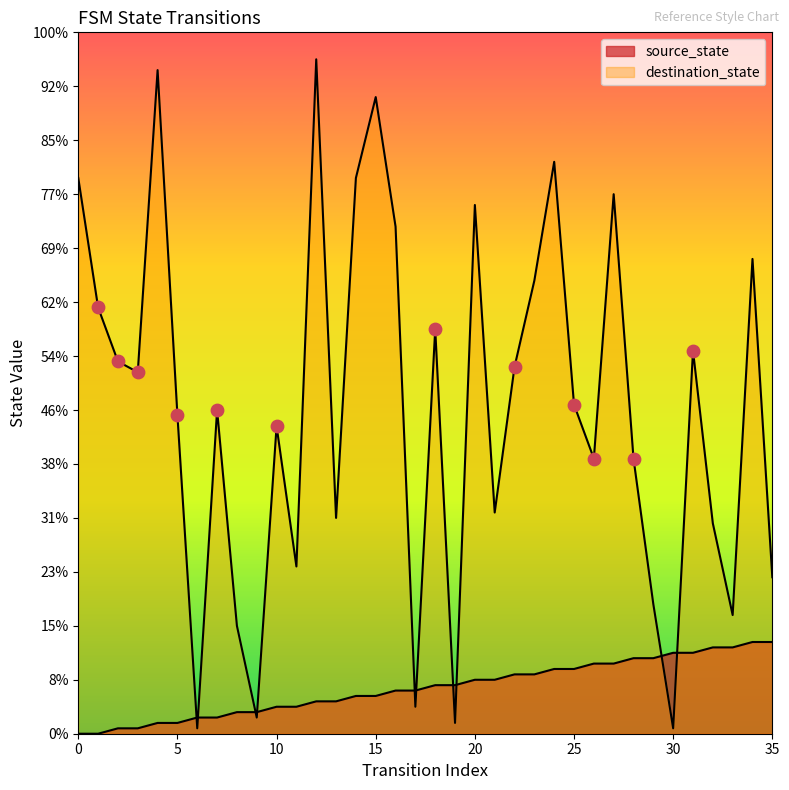

Which series reaches the minimum Y coordinate?

source_state